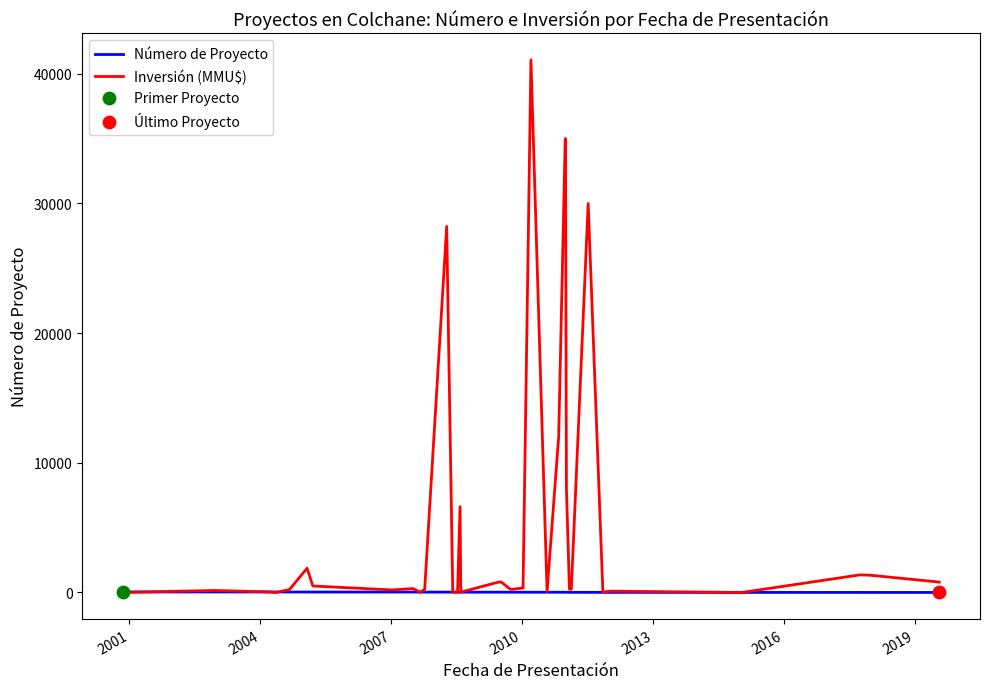

At how many categories does at least one series exceed 38547?

1